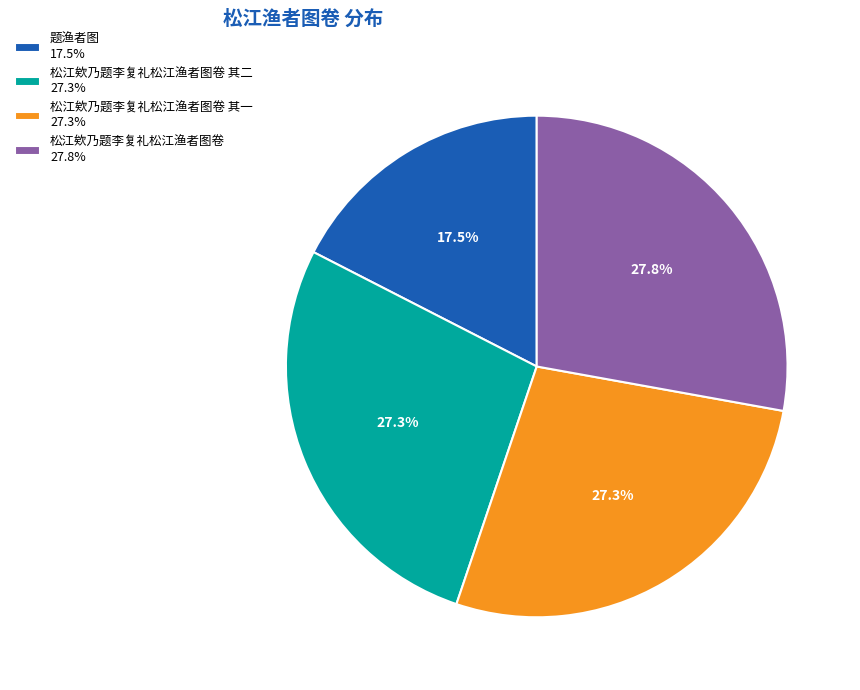

What is the smallest slice in the pie chart?

题渔者图 17.5%